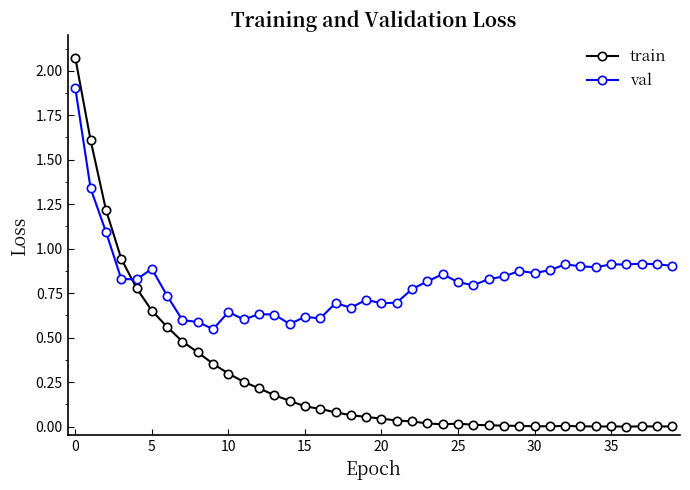

What is the sum of all train values?

10.8